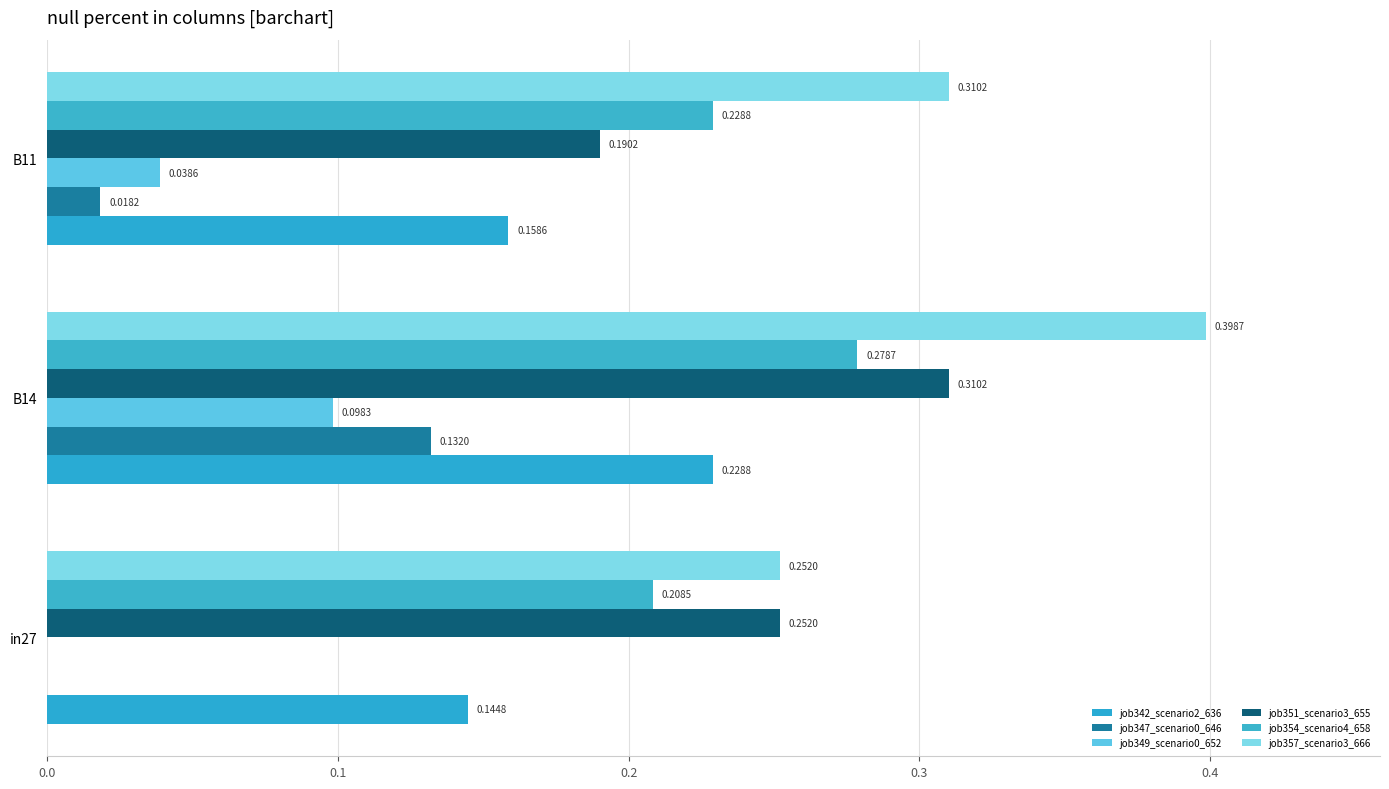

How many distinct data groups are displayed?

6